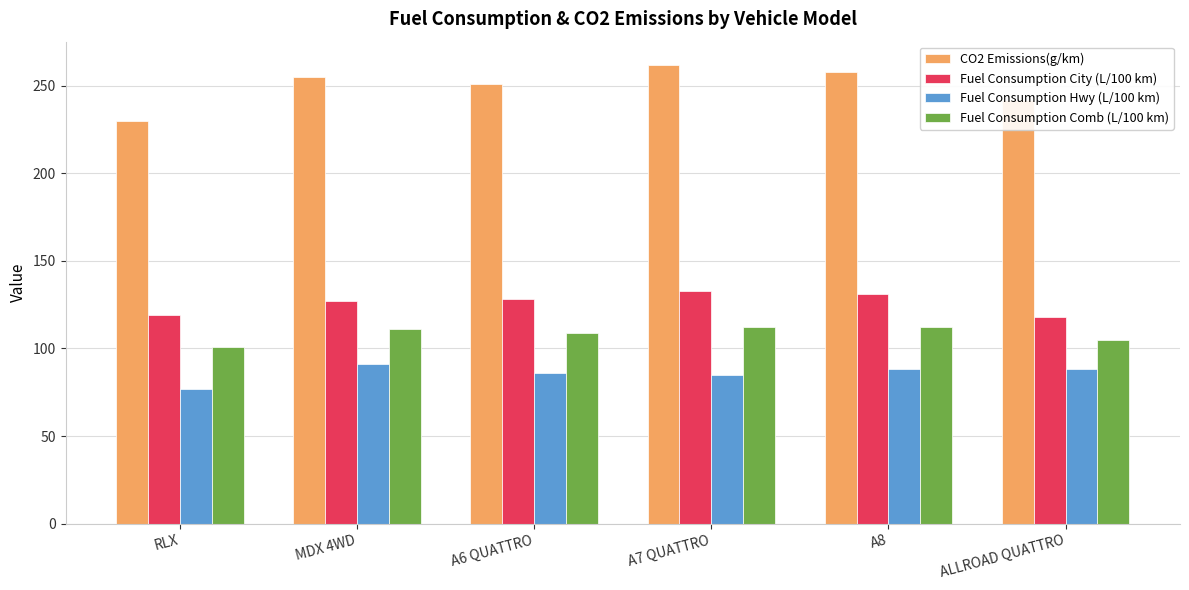

Which series has the widest spread of values?

CO2 Emissions(g/km)